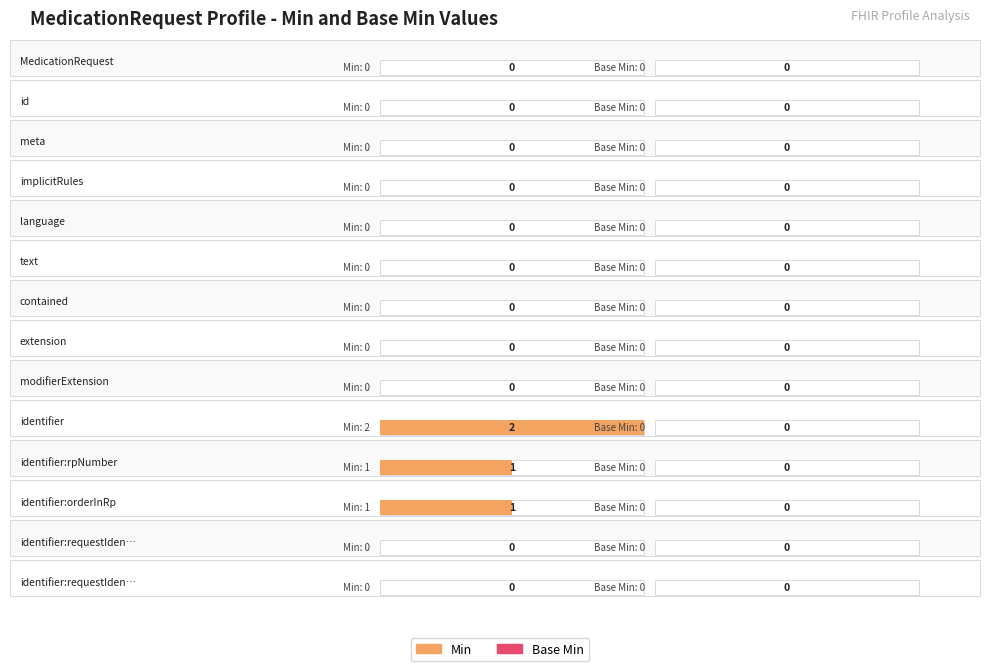

Which series changed the most between 4 and 8?

Min